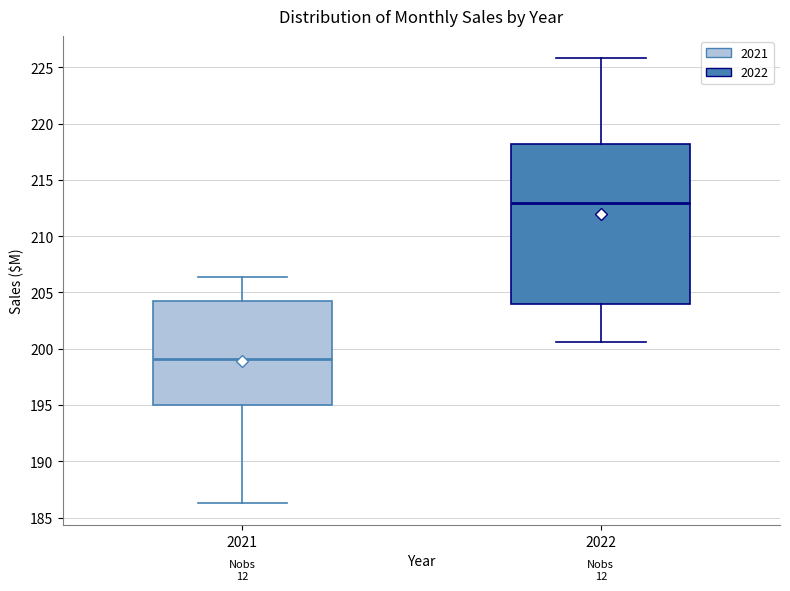

Comparing the boxes themselves (not the whiskers), which one is the tallest?

2022